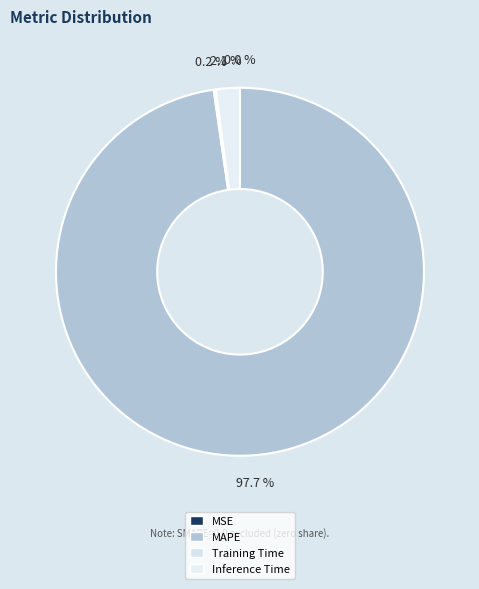

Rank the categories by value from highest to lowest.

MAPE, Inference Time, Training Time, MSE, SMAPE